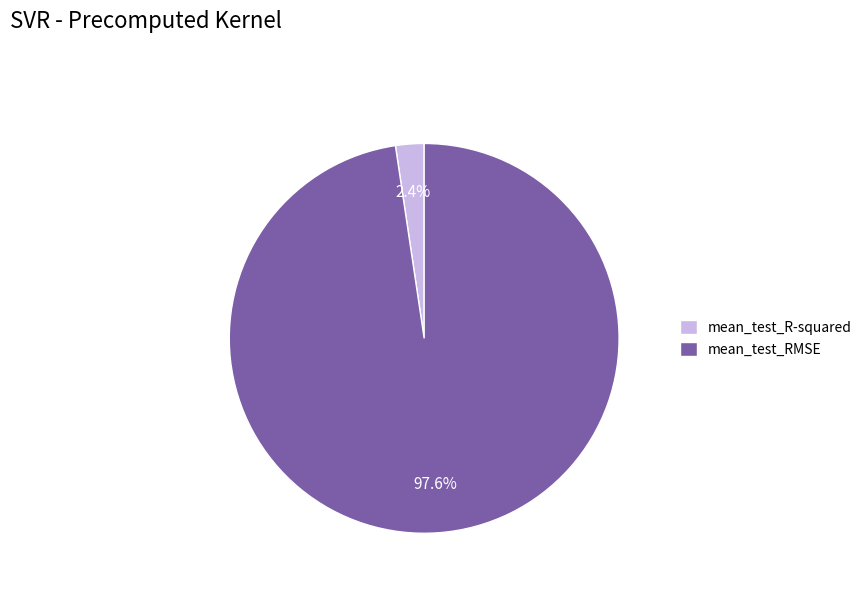

Which category has the biggest portion of the pie?

mean_test_RMSE